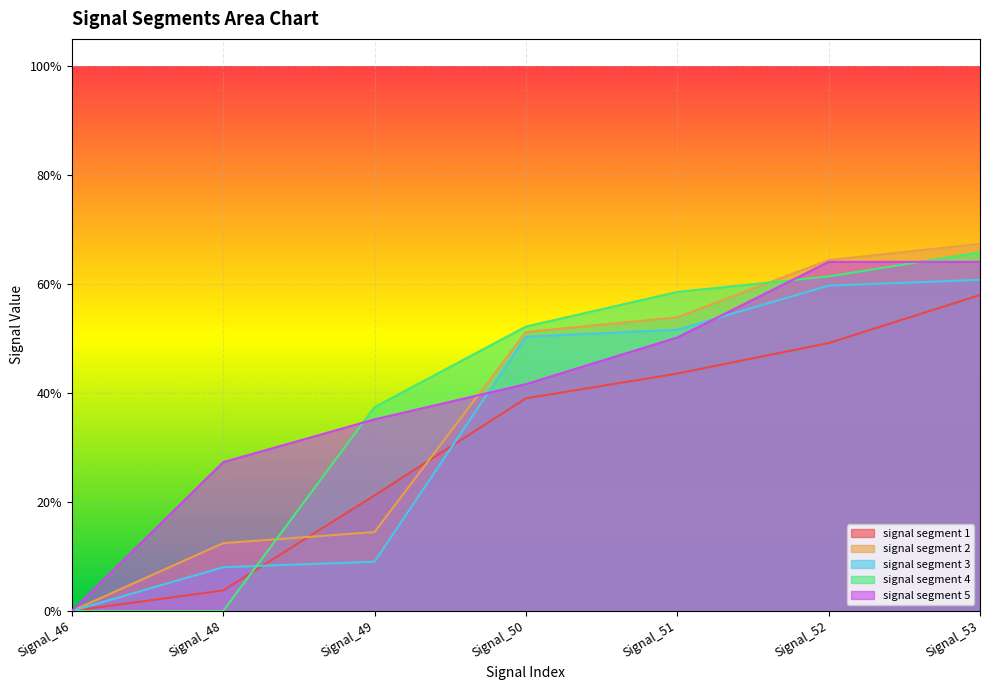

What are all the series names shown in the legend?

signal segment 1, signal segment 2, signal segment 3, signal segment 4, signal segment 5